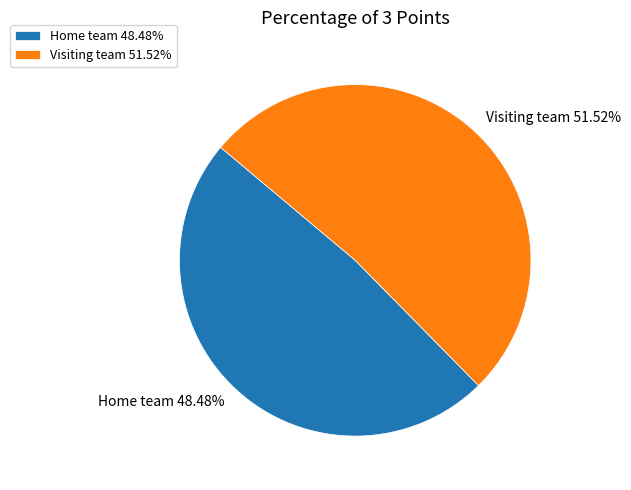

Which slice represents more than half of the pie?

Visiting team